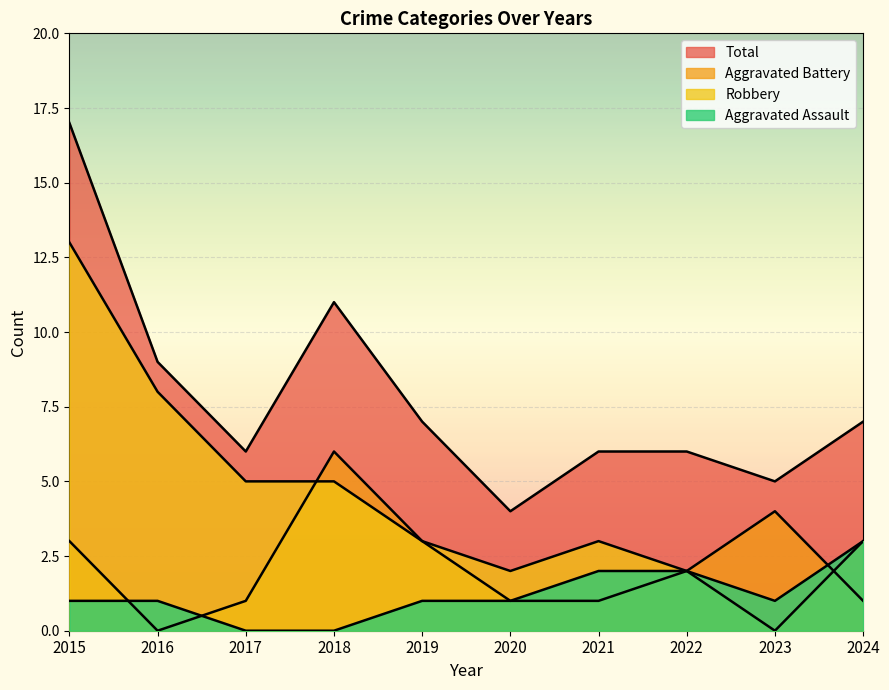

What value does the Total series have at 2018, to the nearest 10?

10